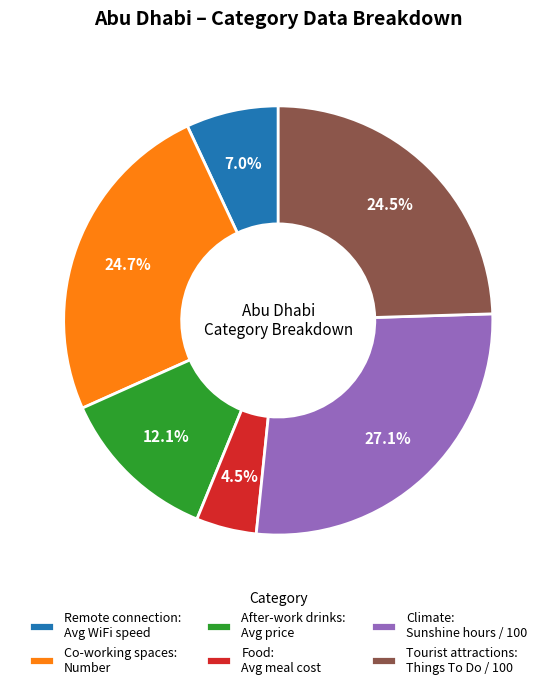

What is the ratio of the value at Tourist attractions: Things To Do / 100 to the value at Food: Avg meal cost?

5.4